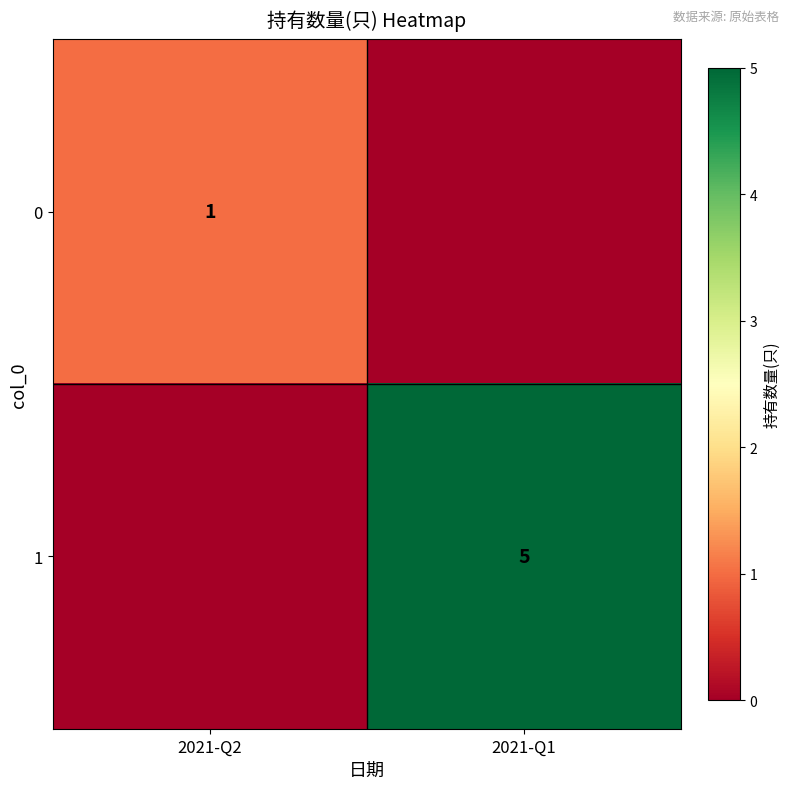

Is the value of 0 at 2021-Q2 greater than the value of 1 at 2021-Q1?

No